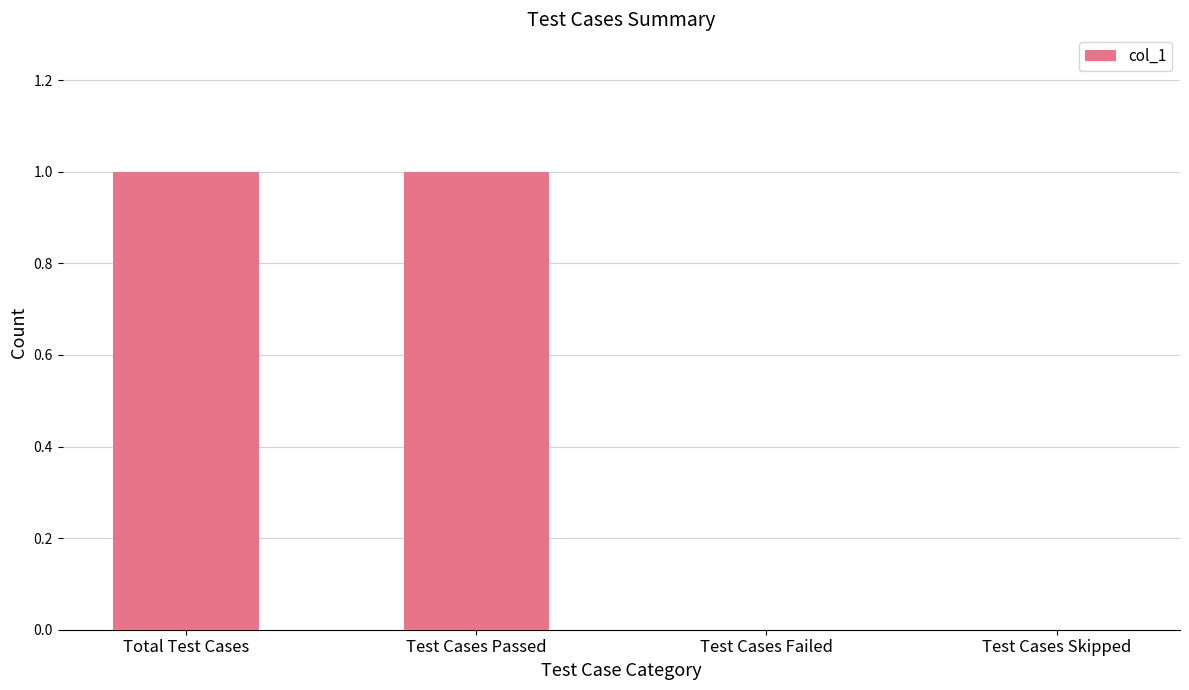

Is it true that the value at Test Cases Failed is 1?

False